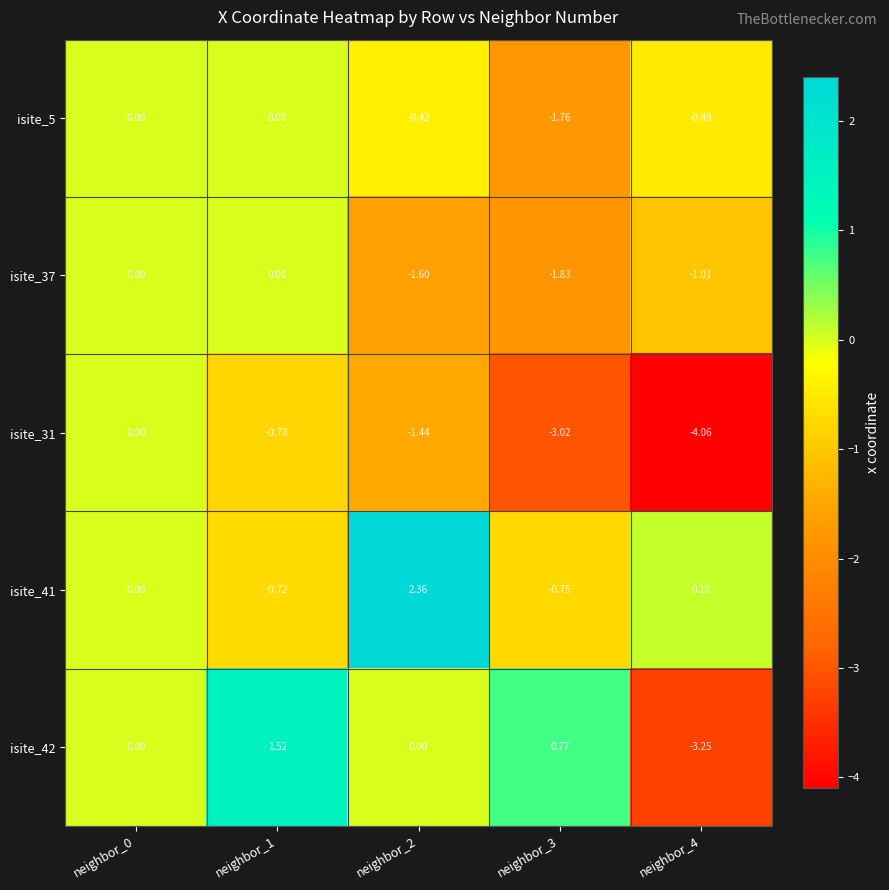

Is the value of isite_41 at neighbor_4 greater than the value of isite_31 at neighbor_4?

Yes